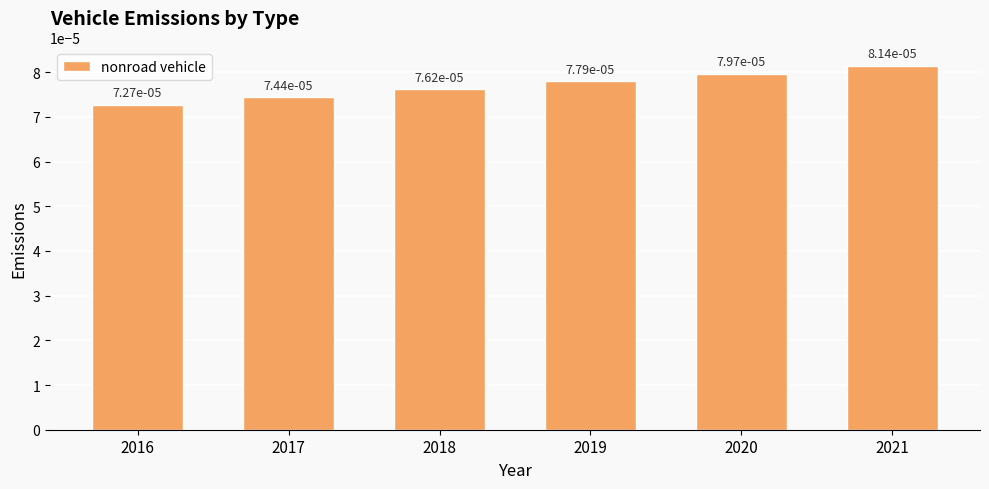

Which label corresponds to the smallest value in the chart?

2016